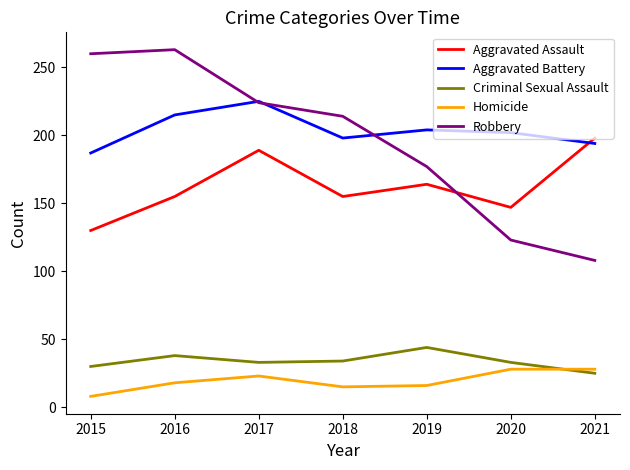

True or false: Robbery and Aggravated Assault intersect in this chart.

True